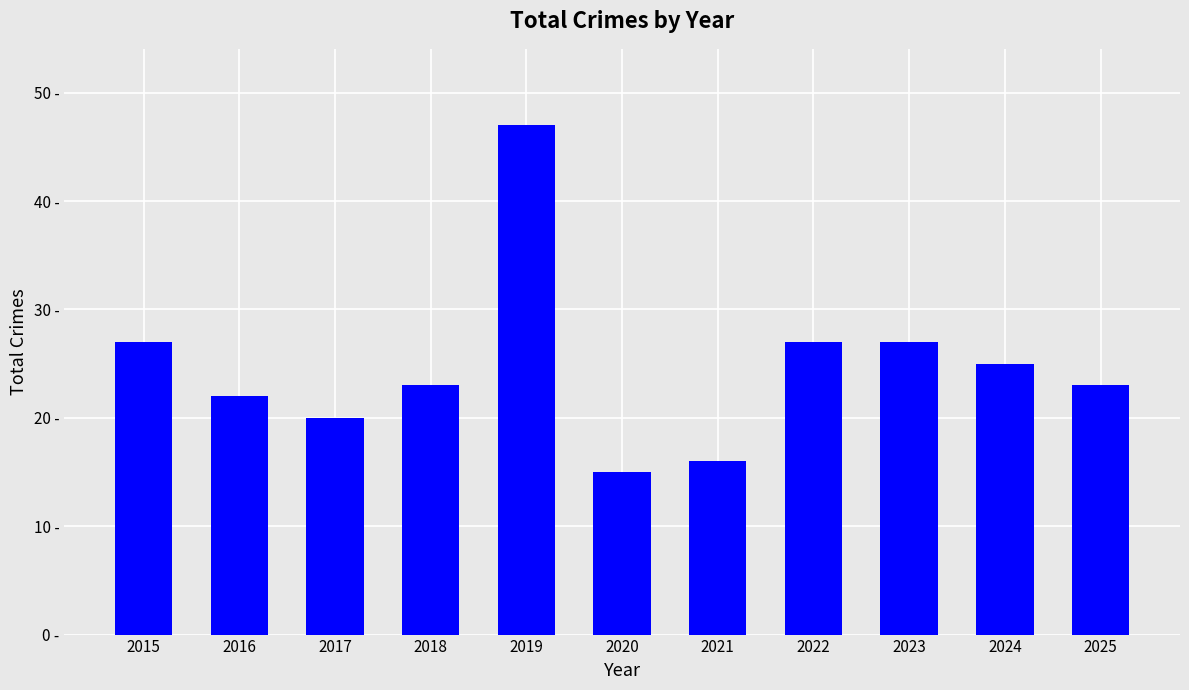

List the labels in order of value, largest first.

2019, 2015, 2022, 2023, 2024, 2018, 2025, 2016, 2017, 2021, 2020